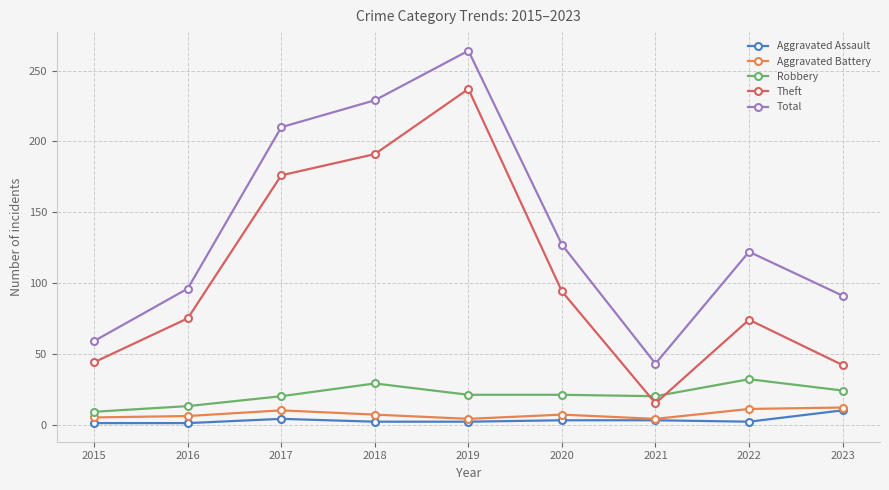

The value of Robbery at 2019 is 21. True or false?

True